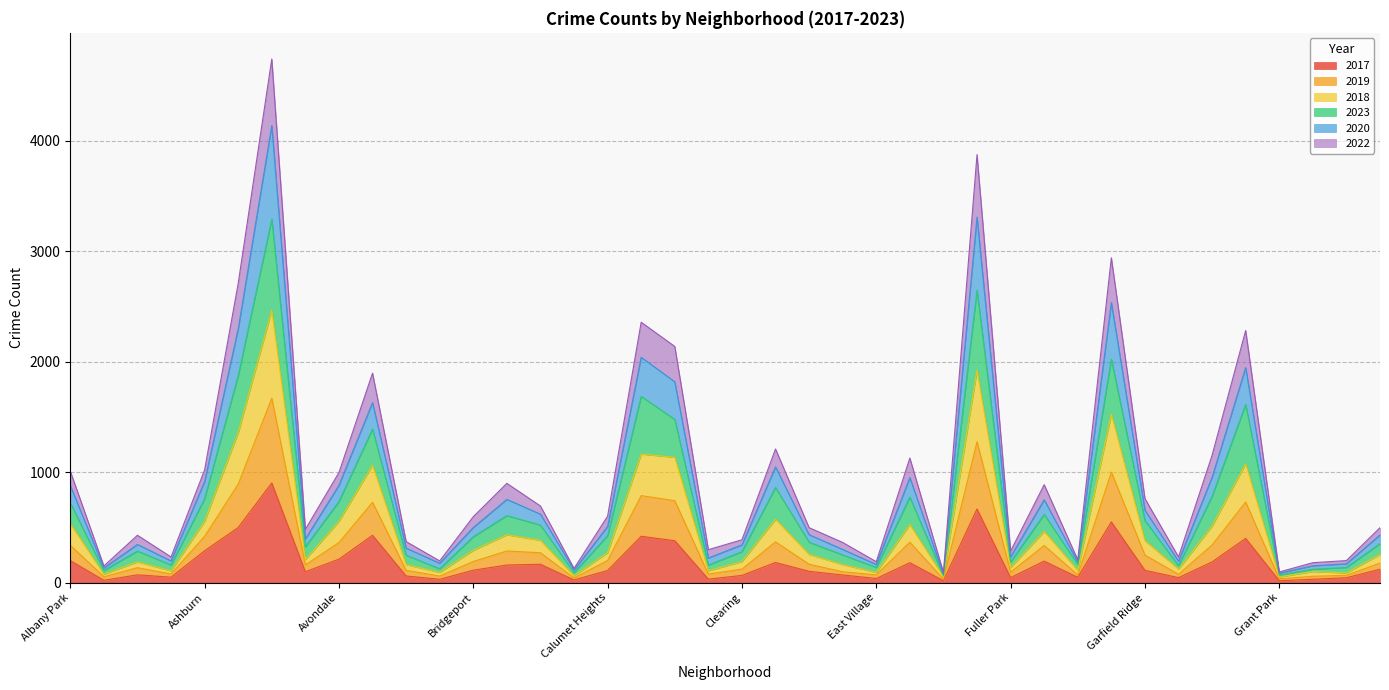

How many interior local peaks does the 2020 series have?

11